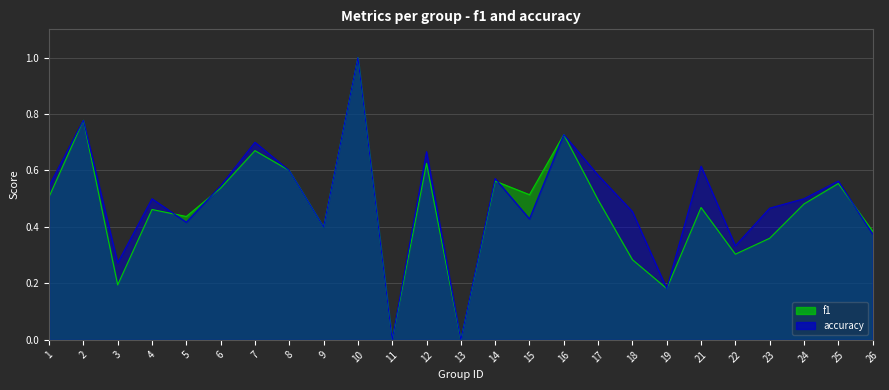

Which series ends up on top after the final intersection of accuracy and f1?

f1